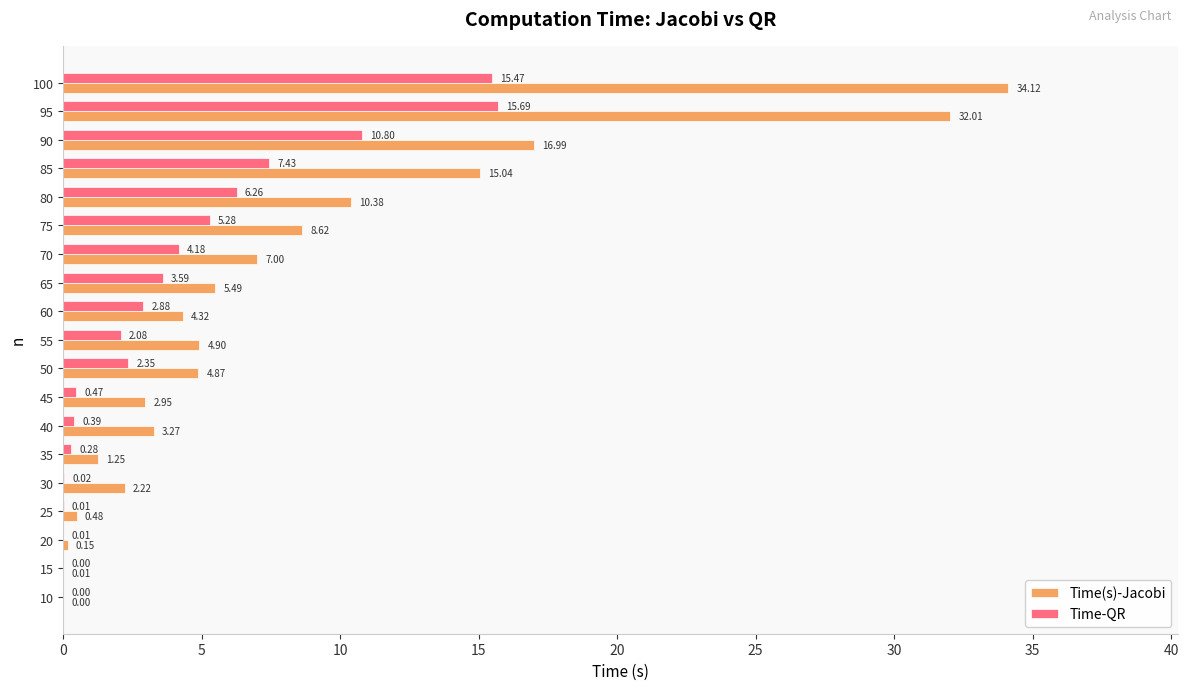

What is the sum of all Time-QR values?

77.2